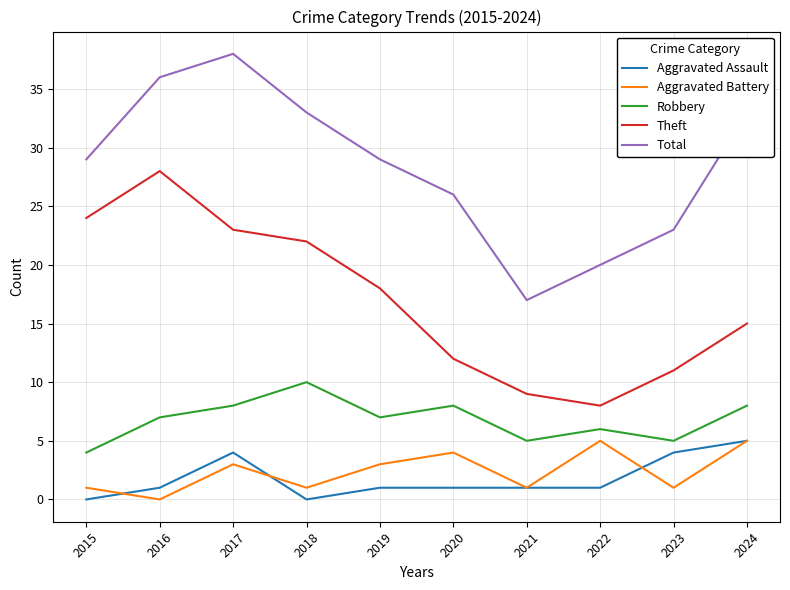

True or false: Total and Theft intersect in this chart.

False